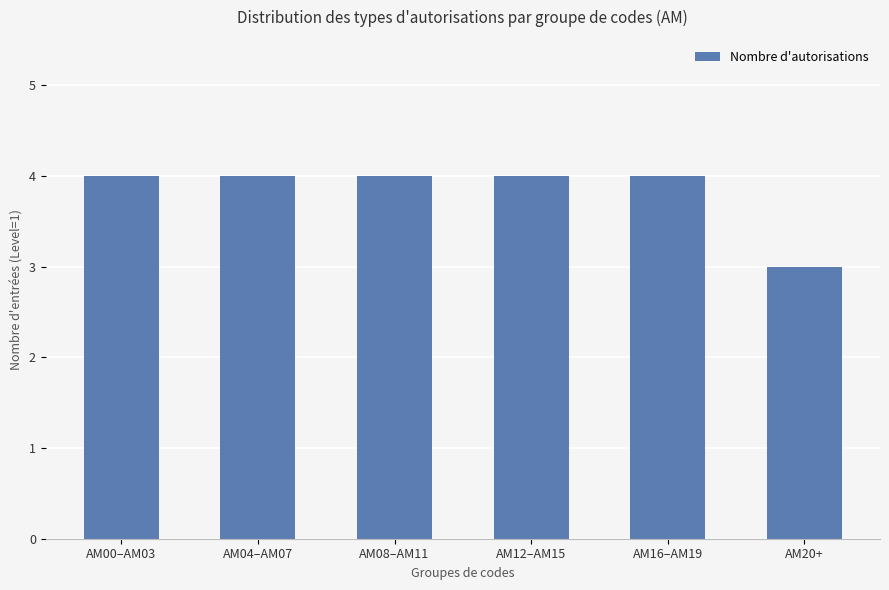

Reading left to right, what are all the values shown in this chart?

4	4	4	4	4	3